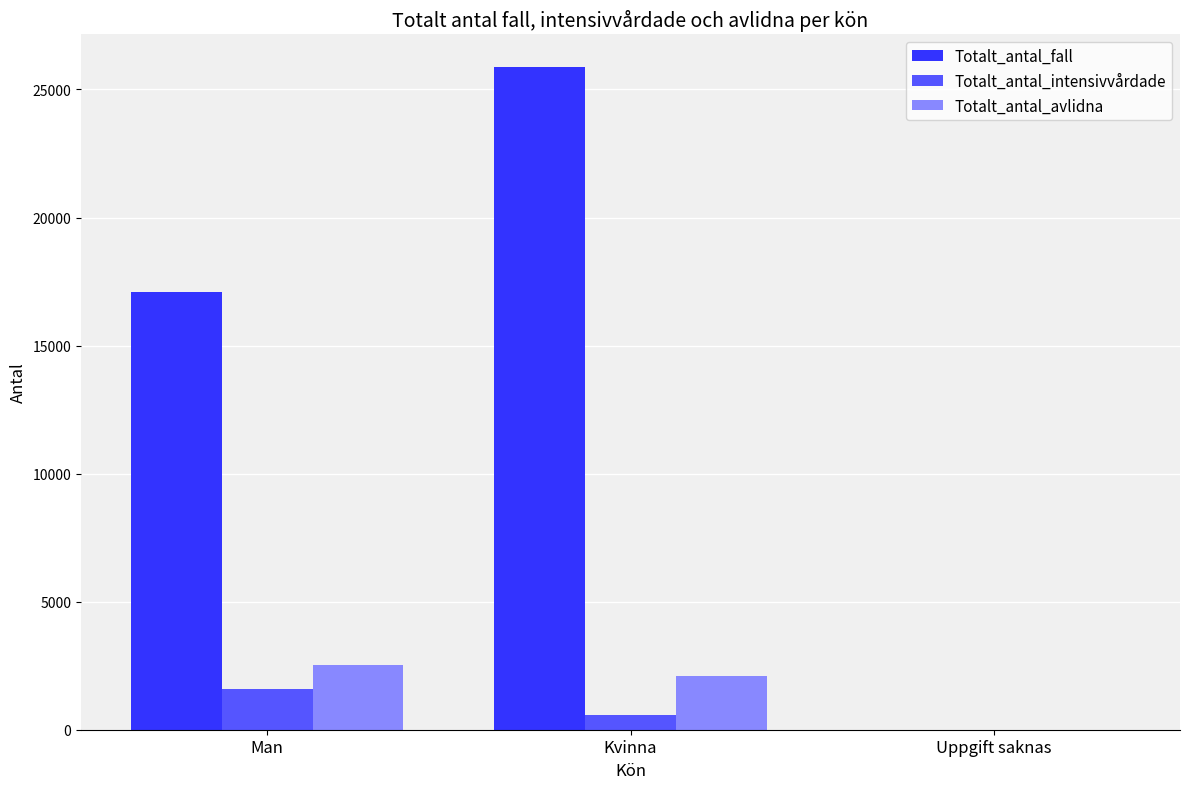

Is the value of Totalt_antal_intensivvårdade at Man greater than the value of Totalt_antal_avlidna at Uppgift saknas?

Yes